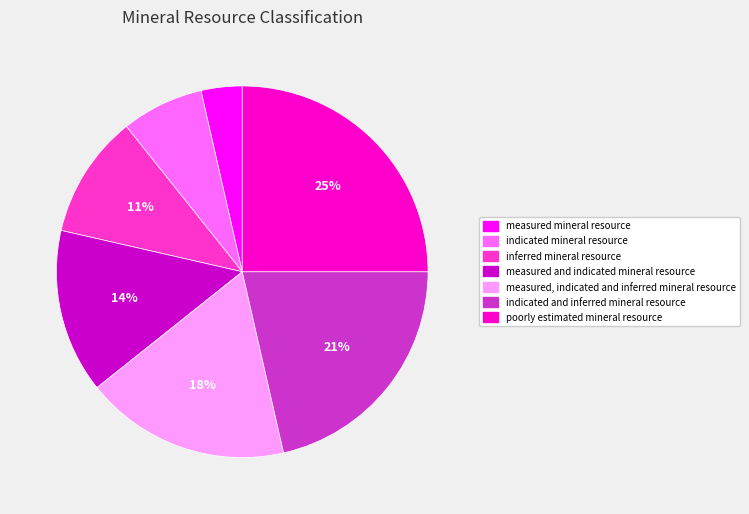

To the nearest percent, what percentage of the pie is indicated mineral resource?

7%